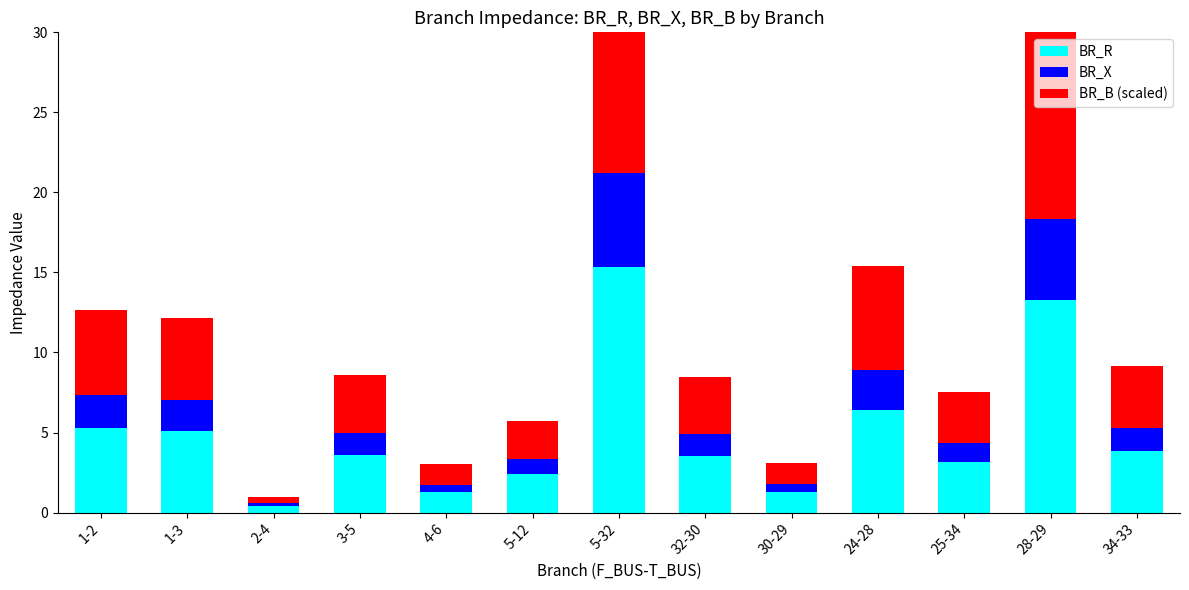

Which series changed the most between 24-28 and 28-29?

BR_B (scaled)